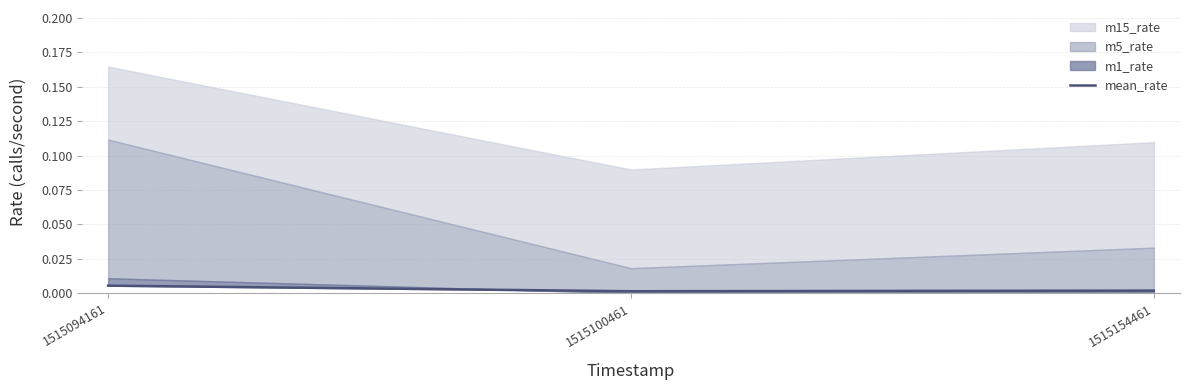

List the labels in order of value, smallest first.

1515100461, 1515154461, 1515094161